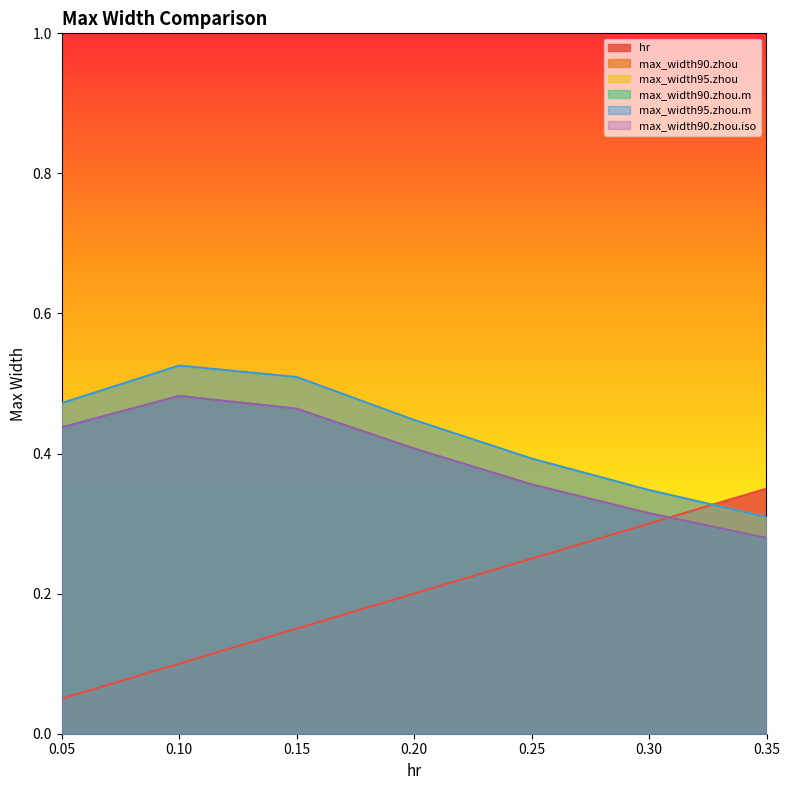

Is it true that max_width90.zhou.m equals 0.3 at 0.3?

True